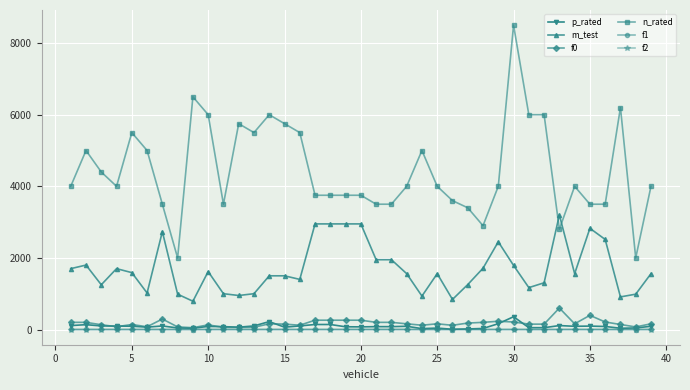

How many data points does each series have?

39